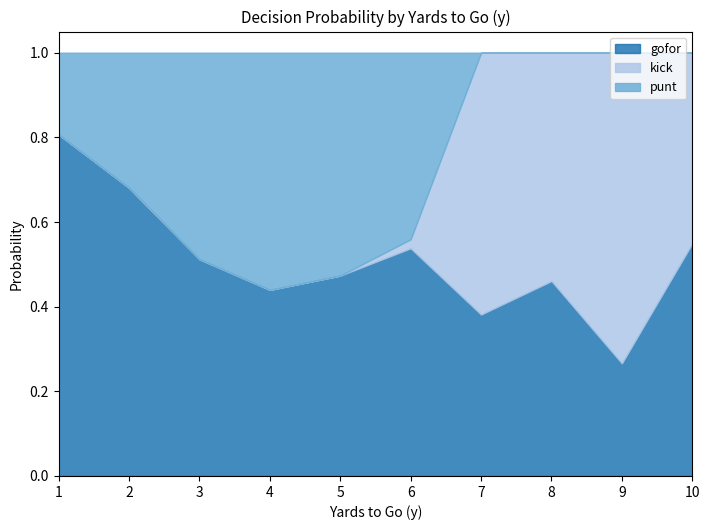

Is the value of kick at 2 greater than the value of gofor at 8?

No